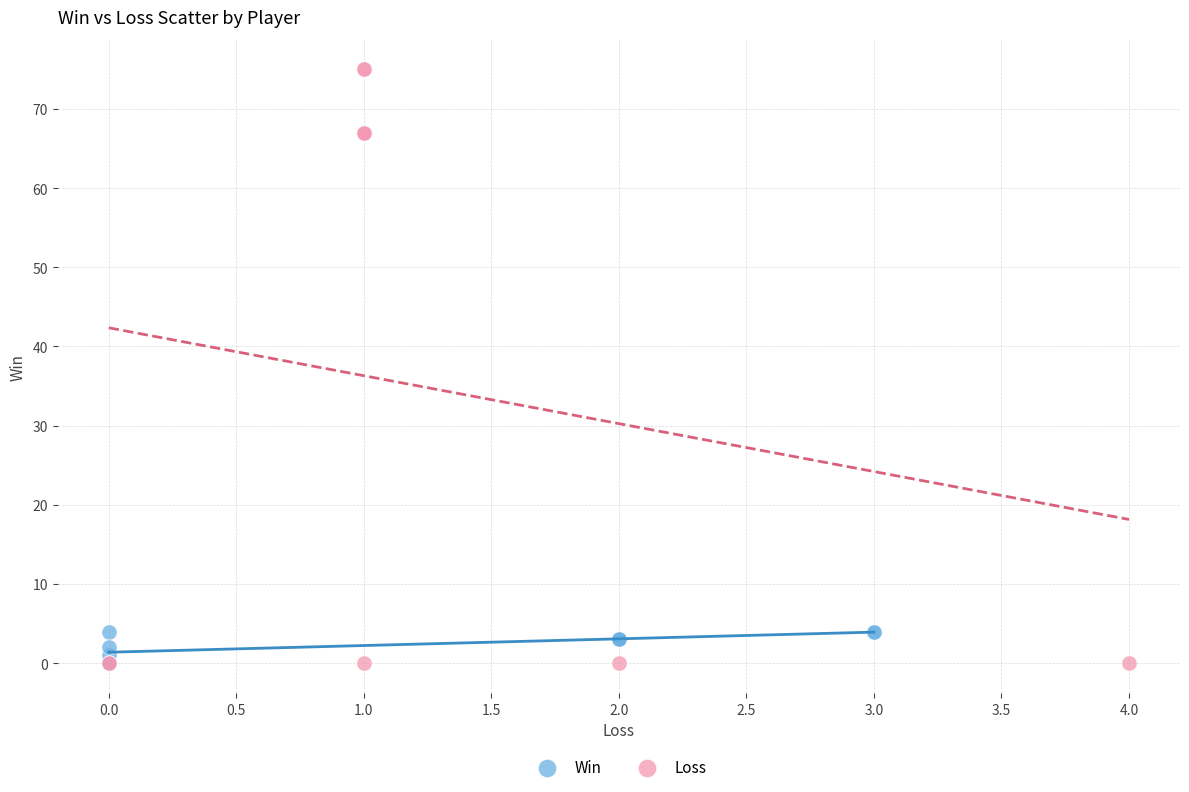

Which series contains the highest Y value?

Loss